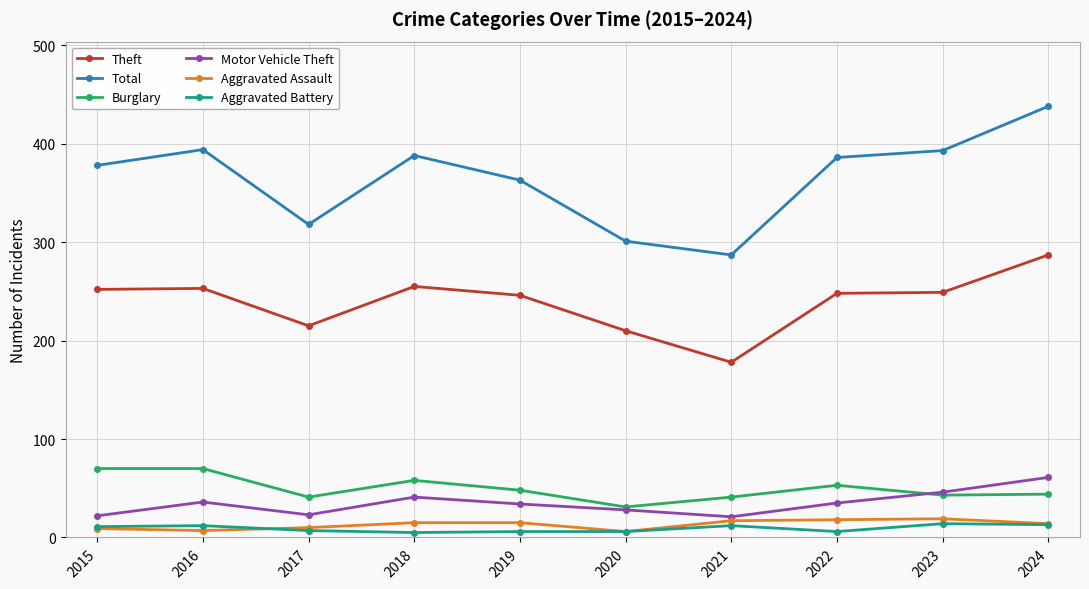

How many distinct data groups are displayed?

6